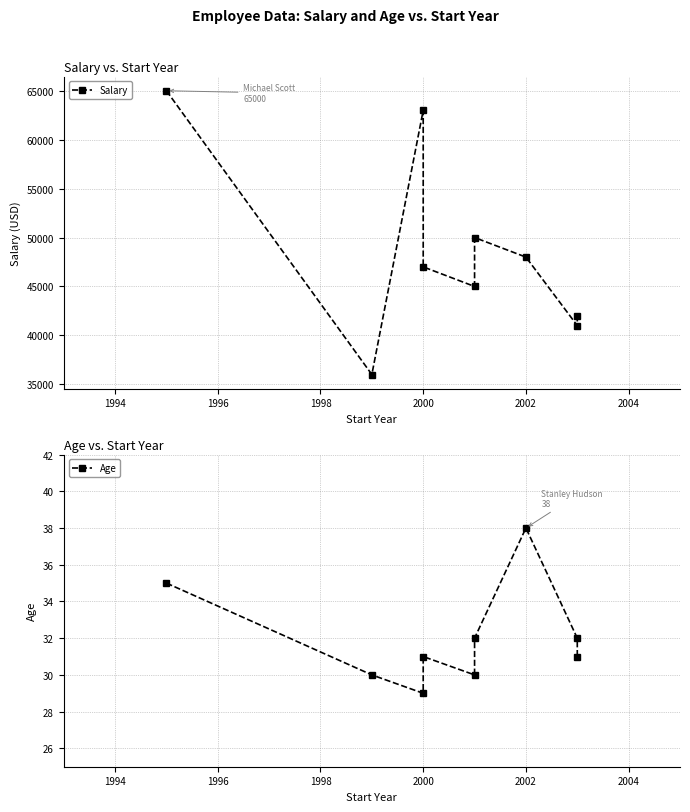

What is the greatest value displayed?

65000